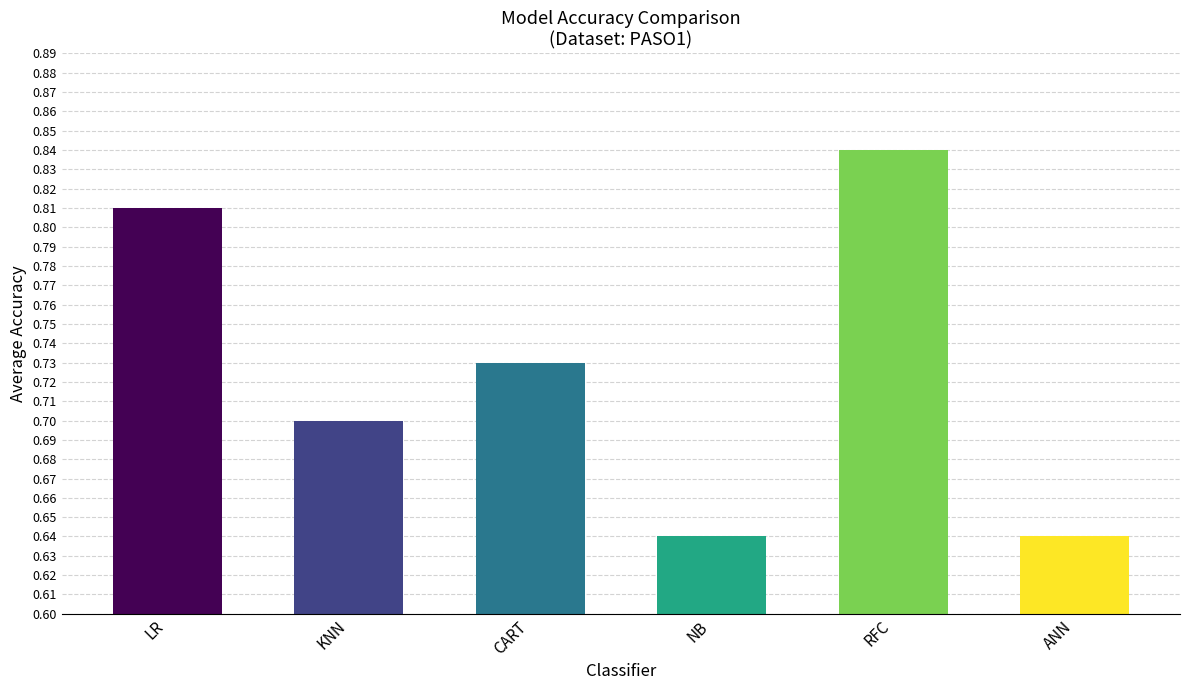

What is the sum of the values at ANN and KNN?

1.3